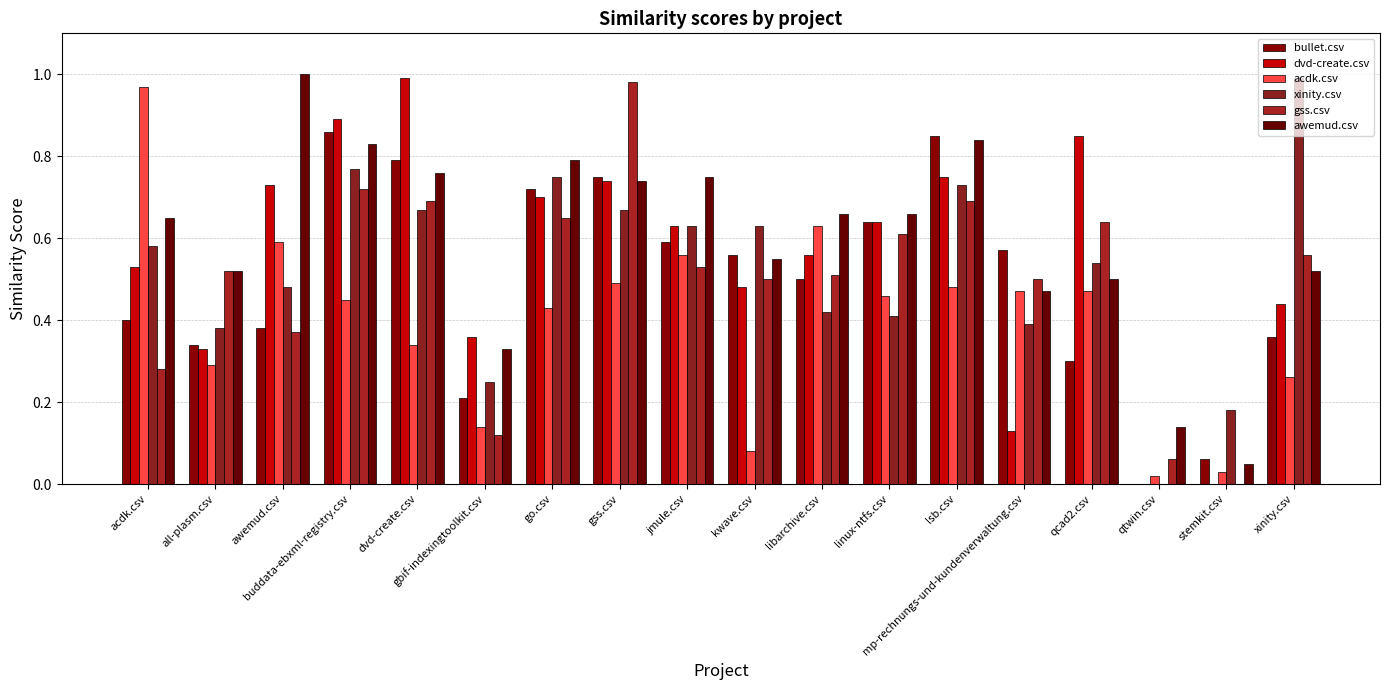

What is the difference between the maximum and minimum values in the acdk.csv series?

0.9